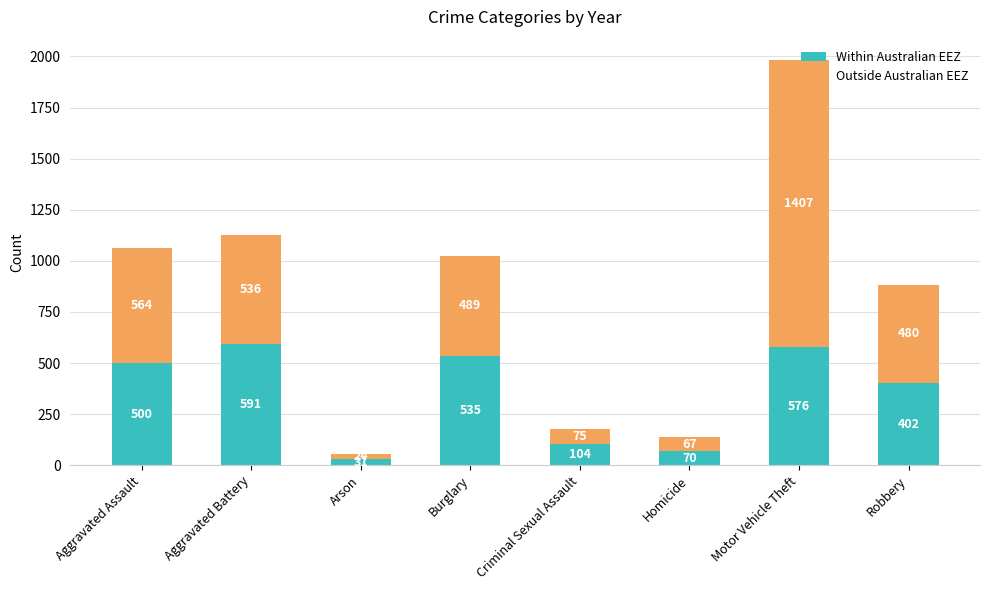

The Within Australian EEZ series shows 70 at Homicide. True or false?

True